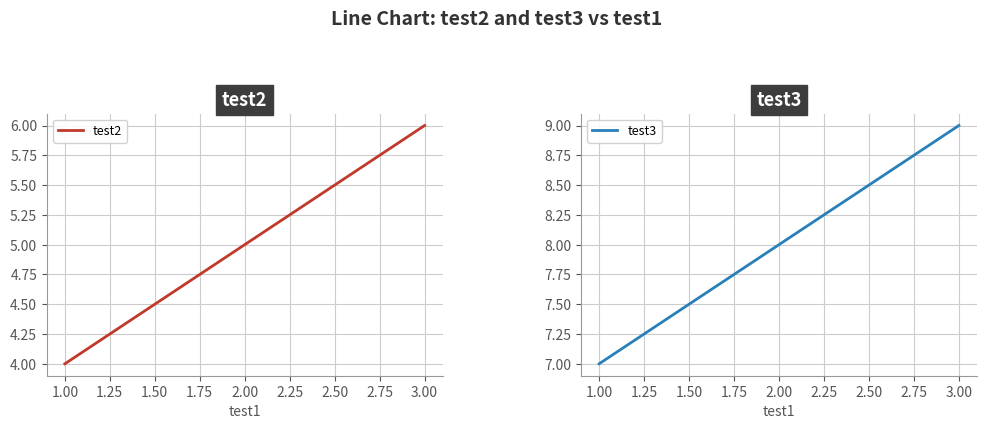

What is the lowest value of the test2 series?

4